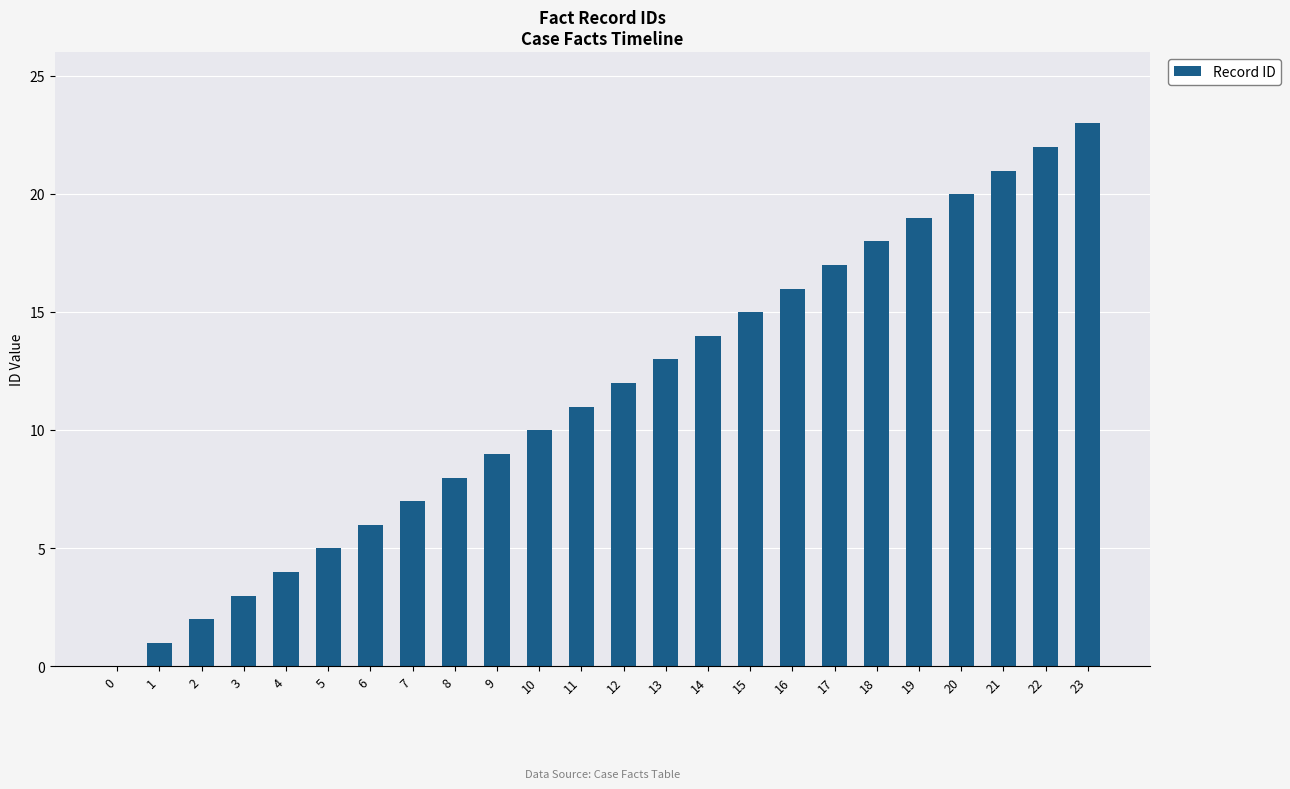

Are the bars grouped side by side (vs. stacked)?

No